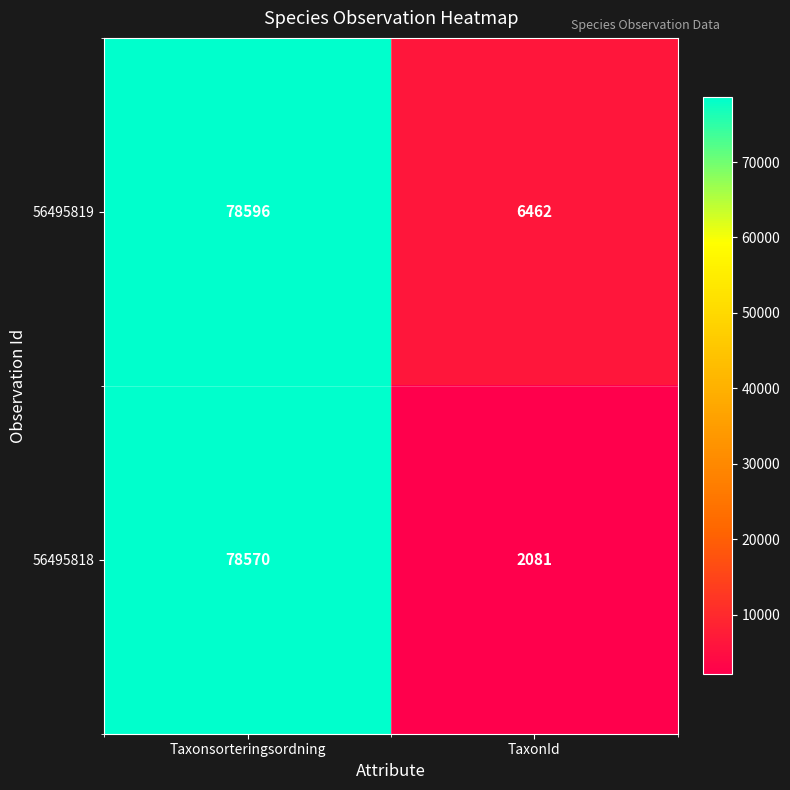

Reading left to right, transcribe all the data shown in this chart.

56495819: Taxonsorteringsordning=78596	TaxonId=6462
56495818: Taxonsorteringsordning=78570	TaxonId=2081